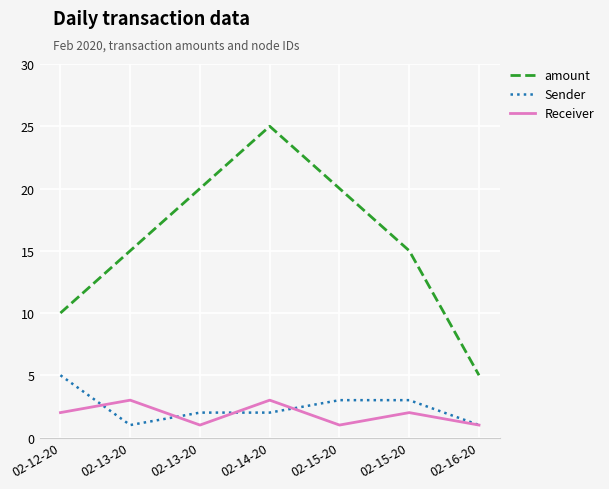

How many lines are shown in the chart?

3